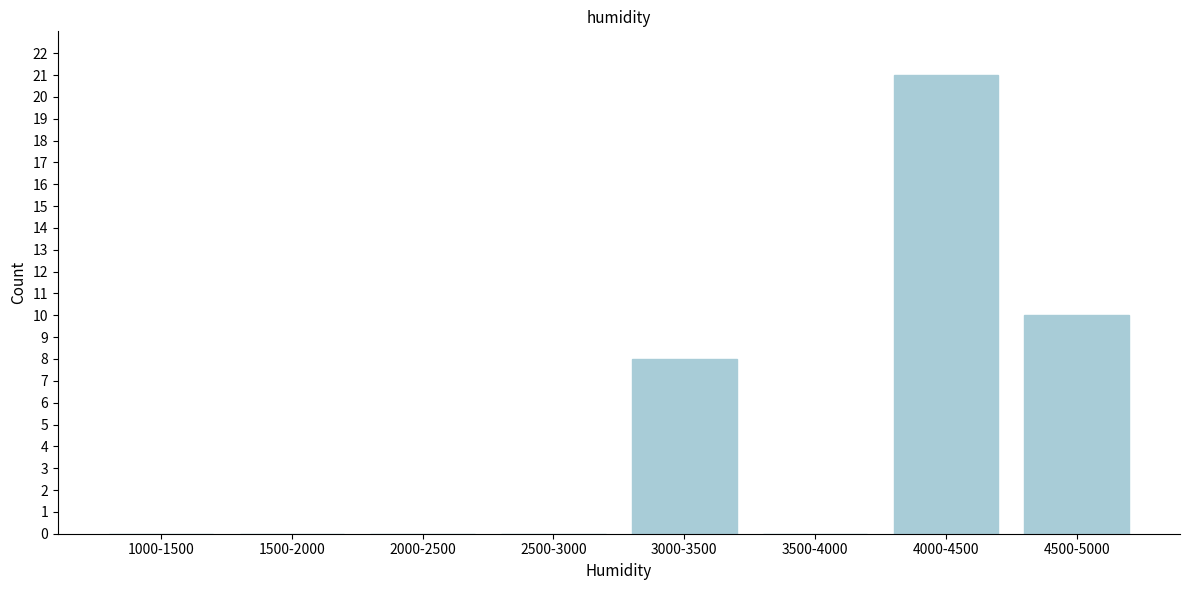

Reading left to right, extract all data points from this chart.

1000-1500=0	1500-2000=0	2000-2500=0	2500-3000=0	3000-3500=8	3500-4000=0	4000-4500=21	4500-5000=10